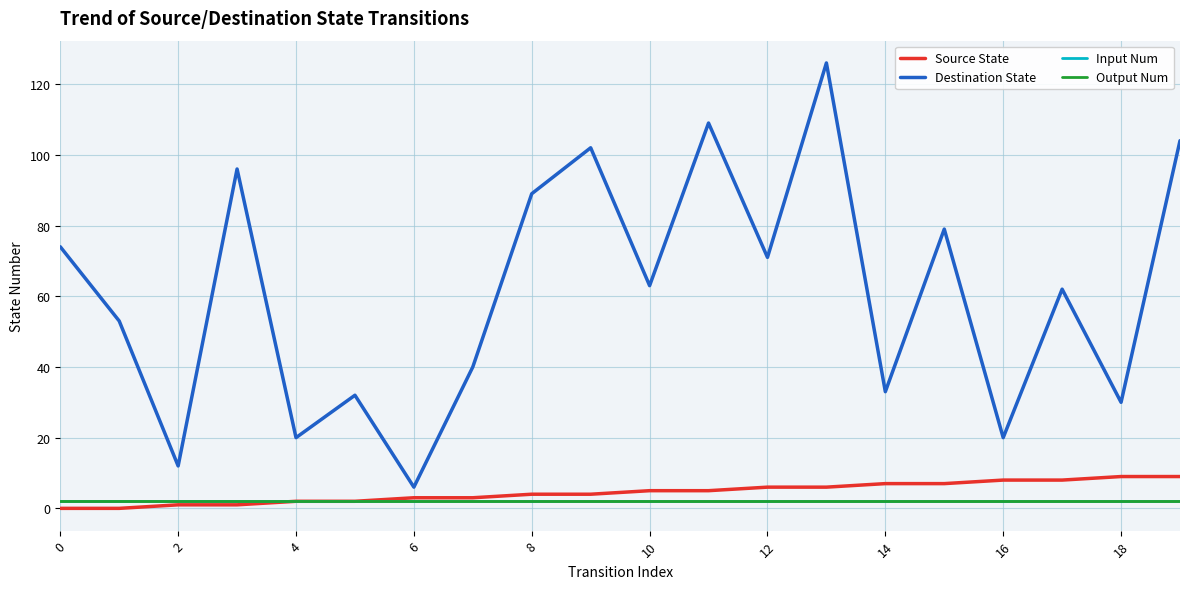

Does the chart have visible grid lines?

Yes